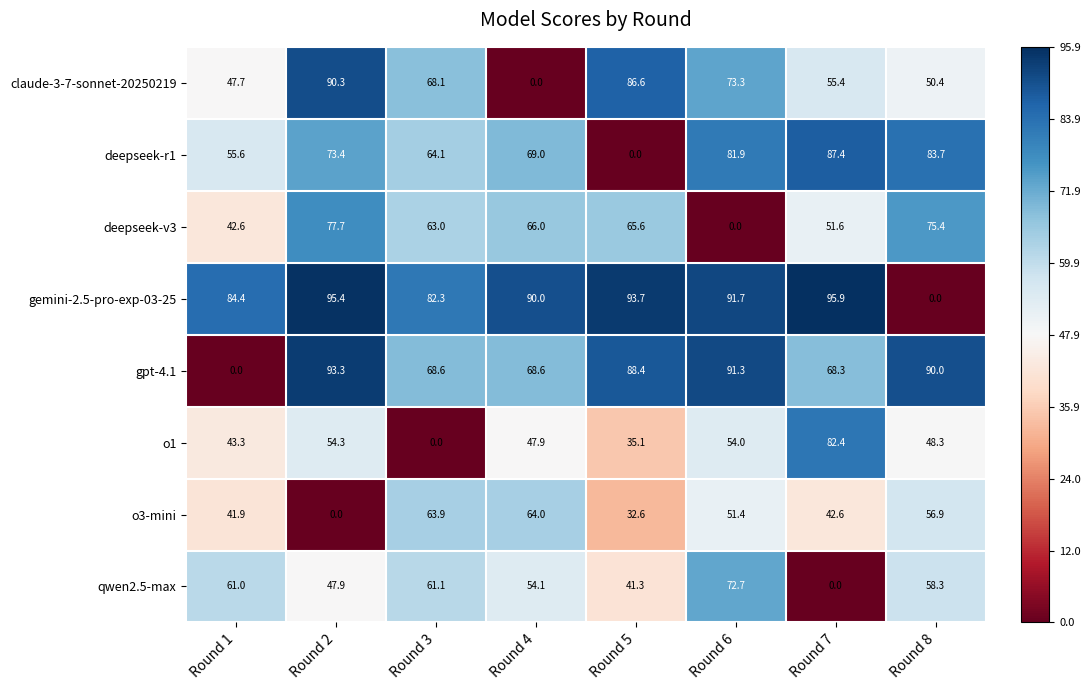

What is the approximate value of o3-mini at Round 6?

51.4